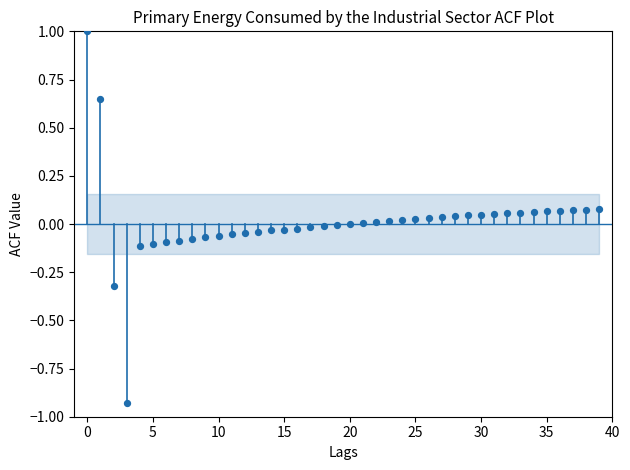

How many points are shown in the scatter plot?

40